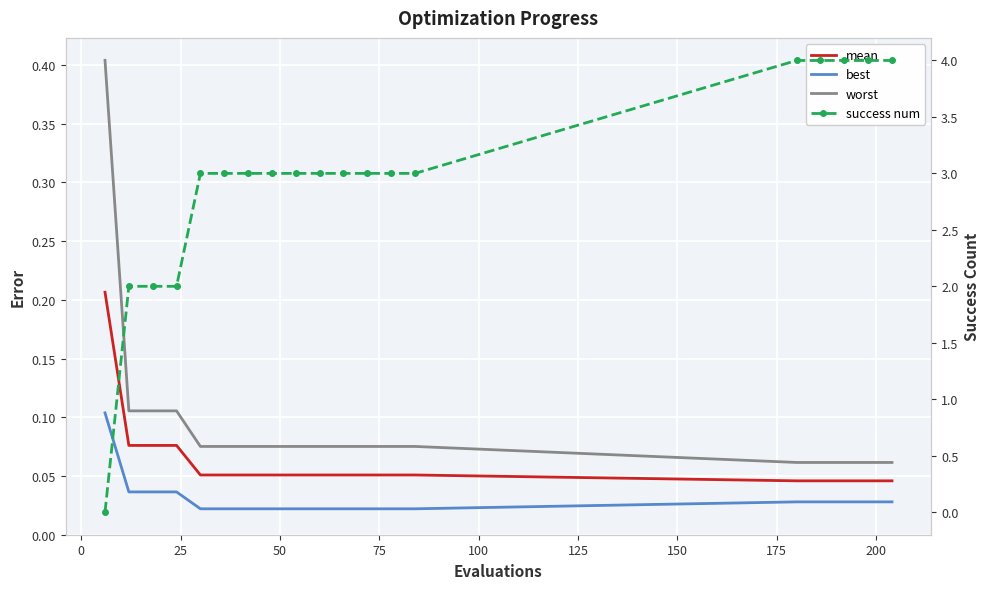

What are all the series names shown in the legend?

mean, best, worst, success num